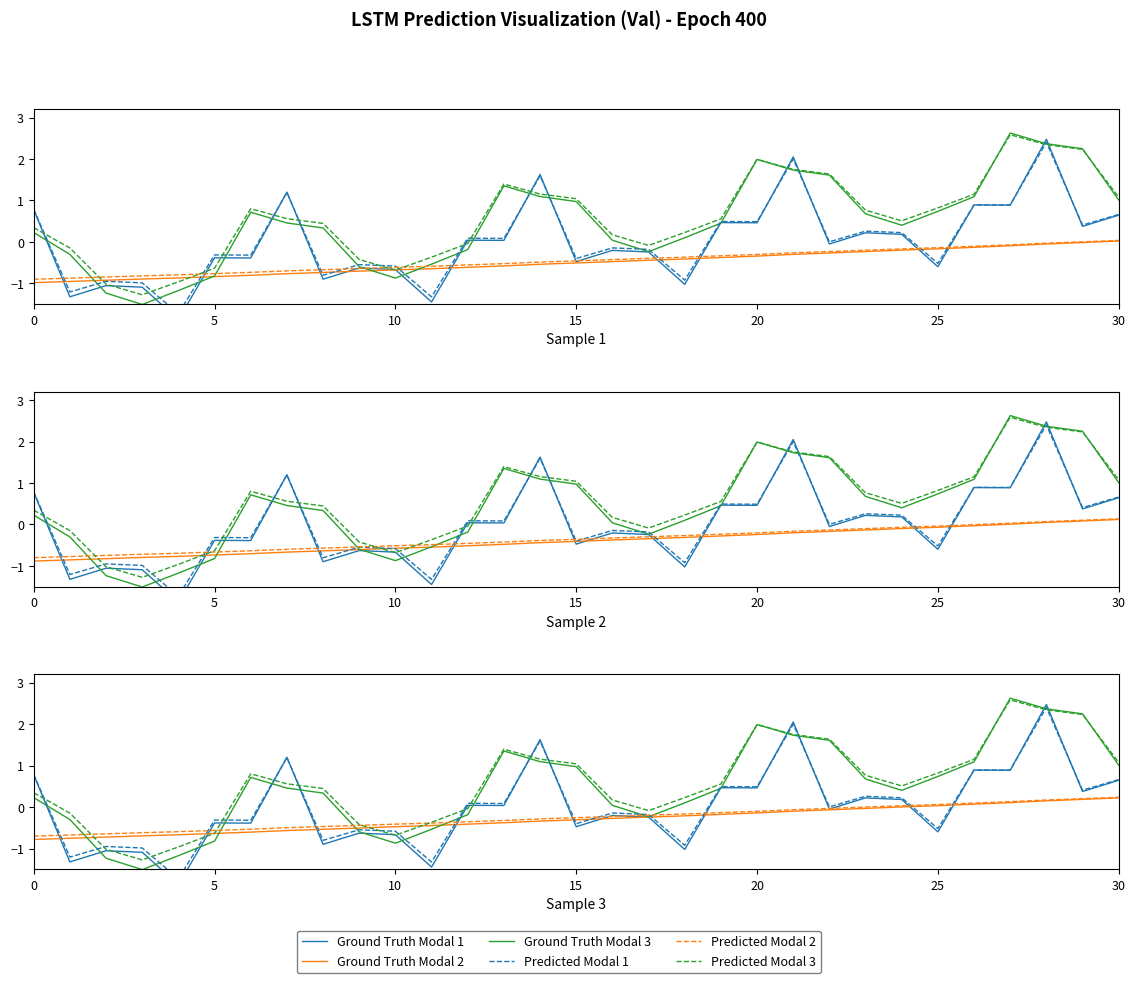

How many intersections are there between Predicted Modal 3 and Predicted Modal 1?

17